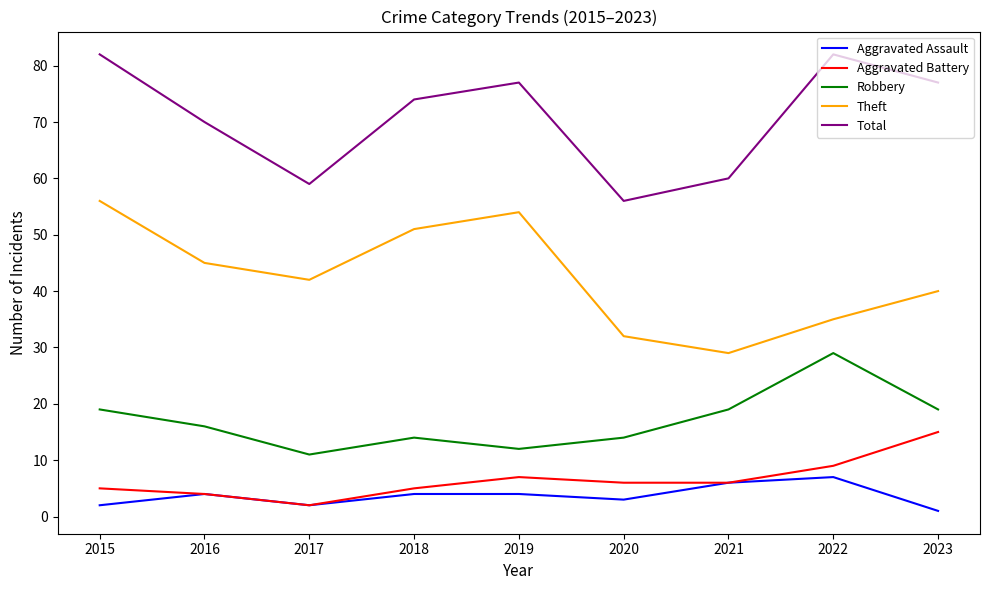

Does the chart display data point markers on the line(s)?

No